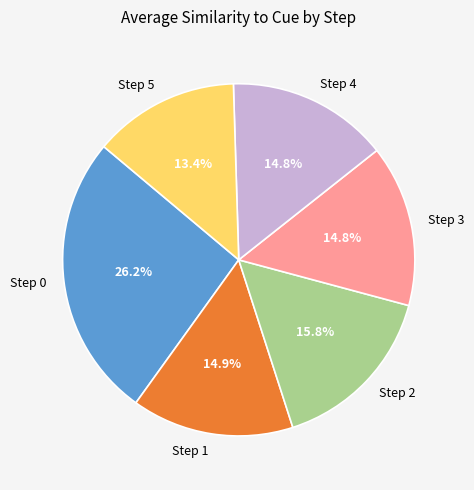

What percentage do Step 0 and Step 3 together represent?

41.0%